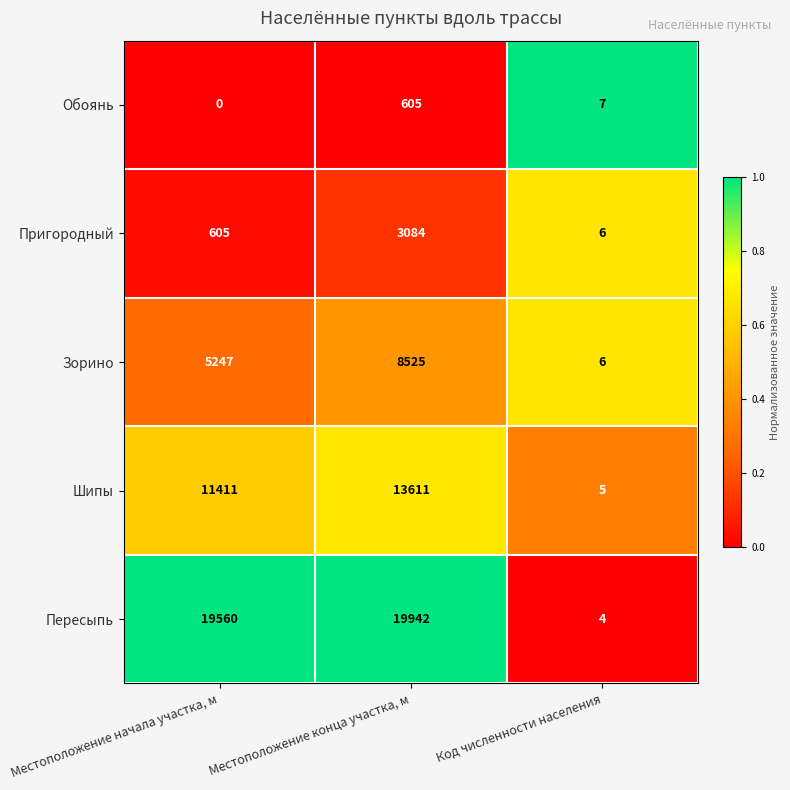

Which series has the widest spread of values?

Пересыпь